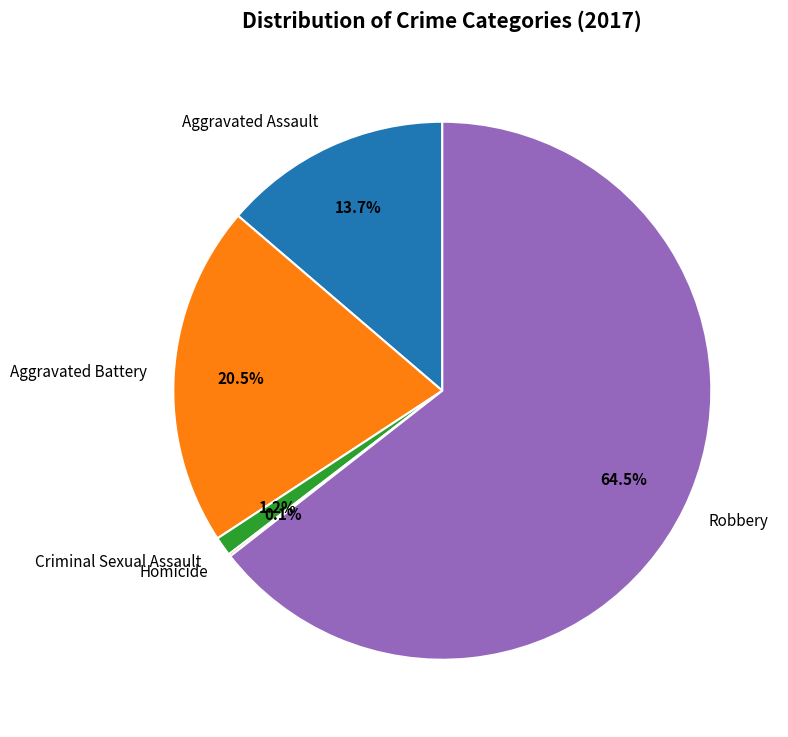

To the nearest percent, what portion does Criminal Sexual Assault represent?

1%